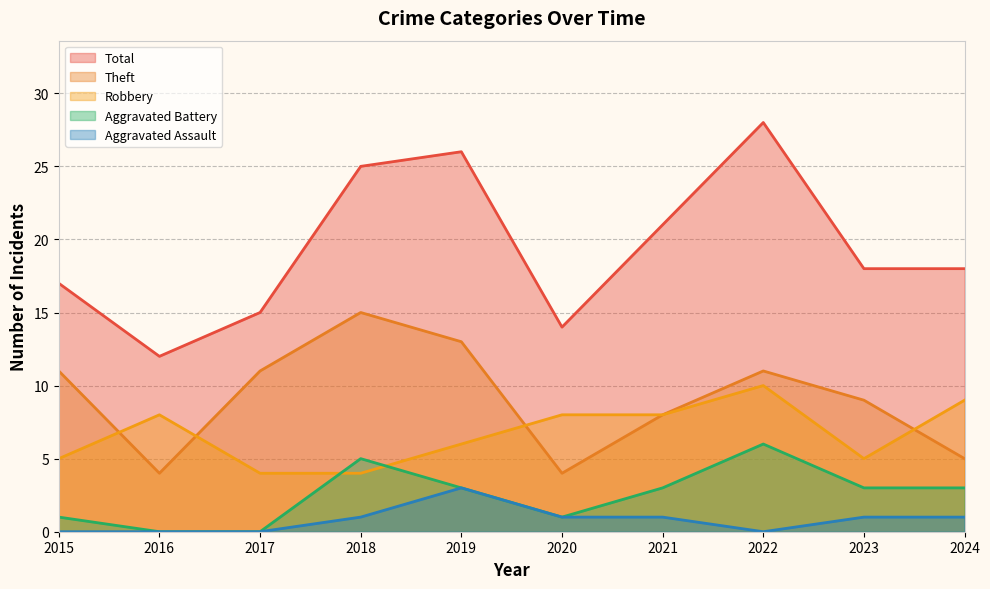

Does the chart display data point markers on the line(s)?

No